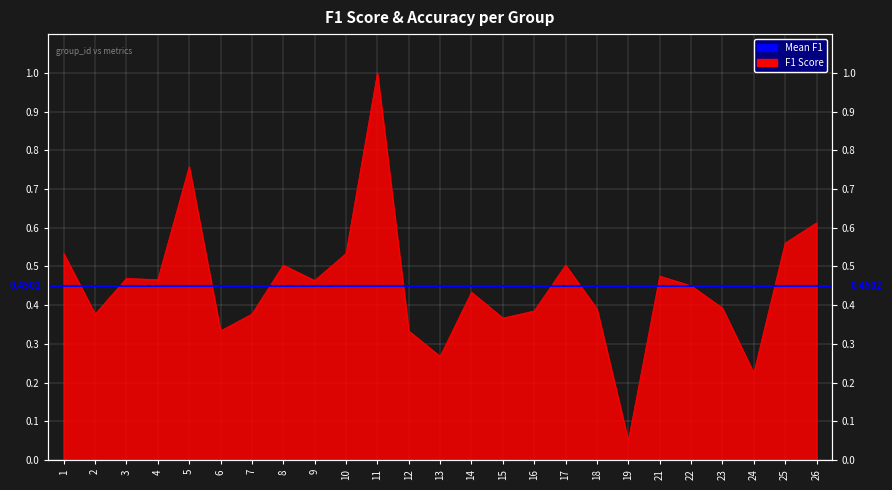

Read the value at 22.

0.5